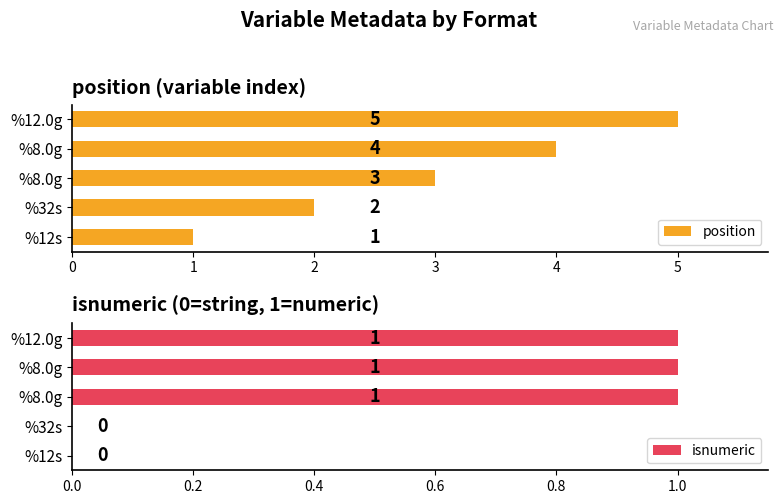

What is the average value of the position series?

3